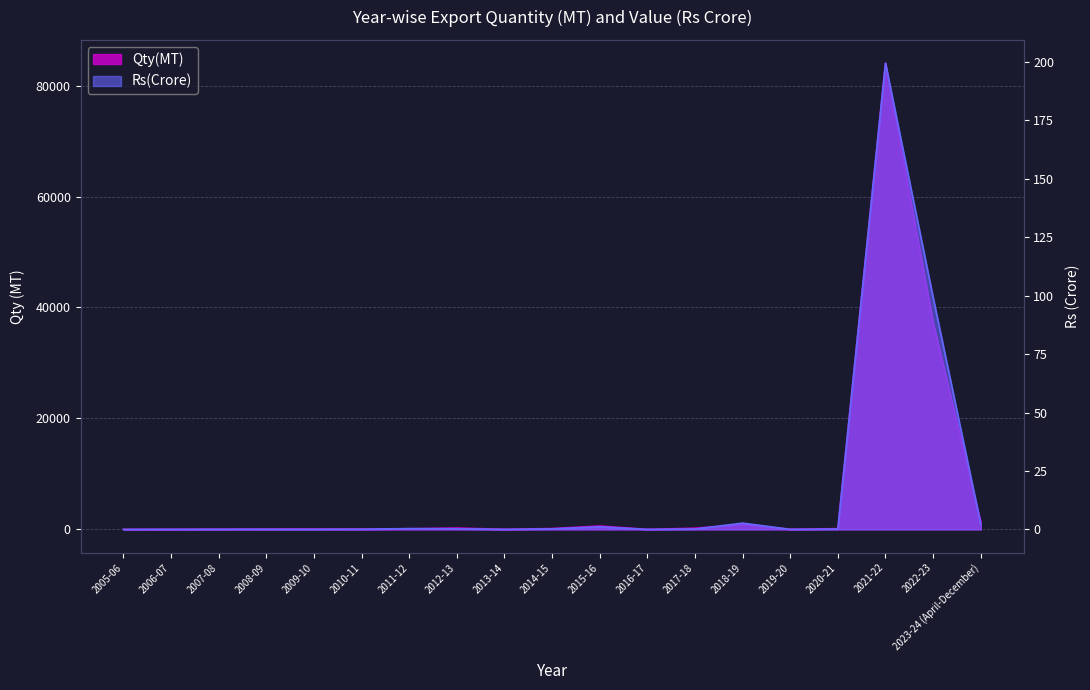

At which category does Rs(Crore) reach its first local peak?

2008-09